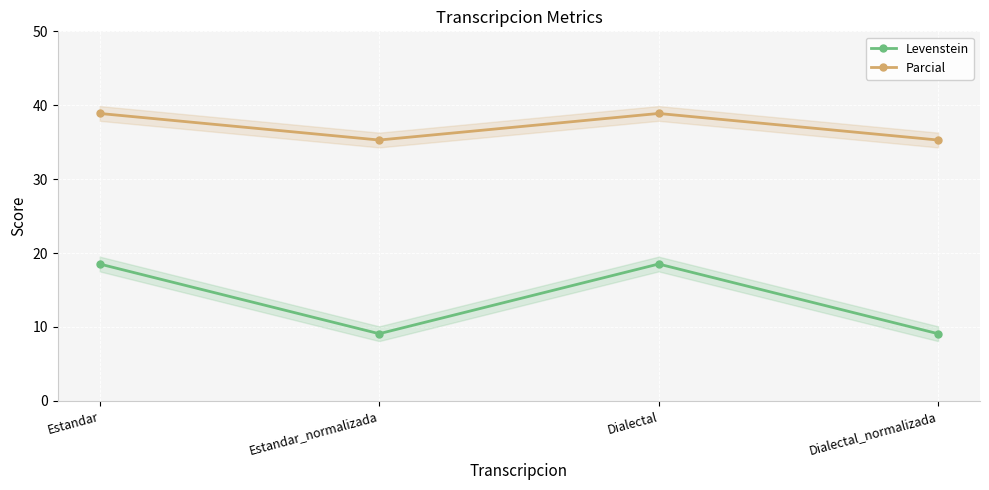

Where is the first local minimum for Parcial?

Estandar_normalizada